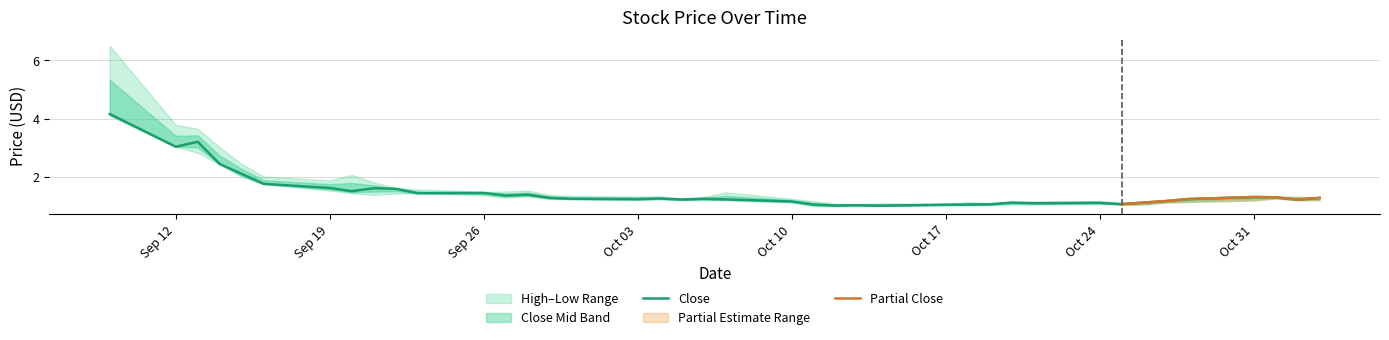

How many interior local valleys does the Low series have?

5